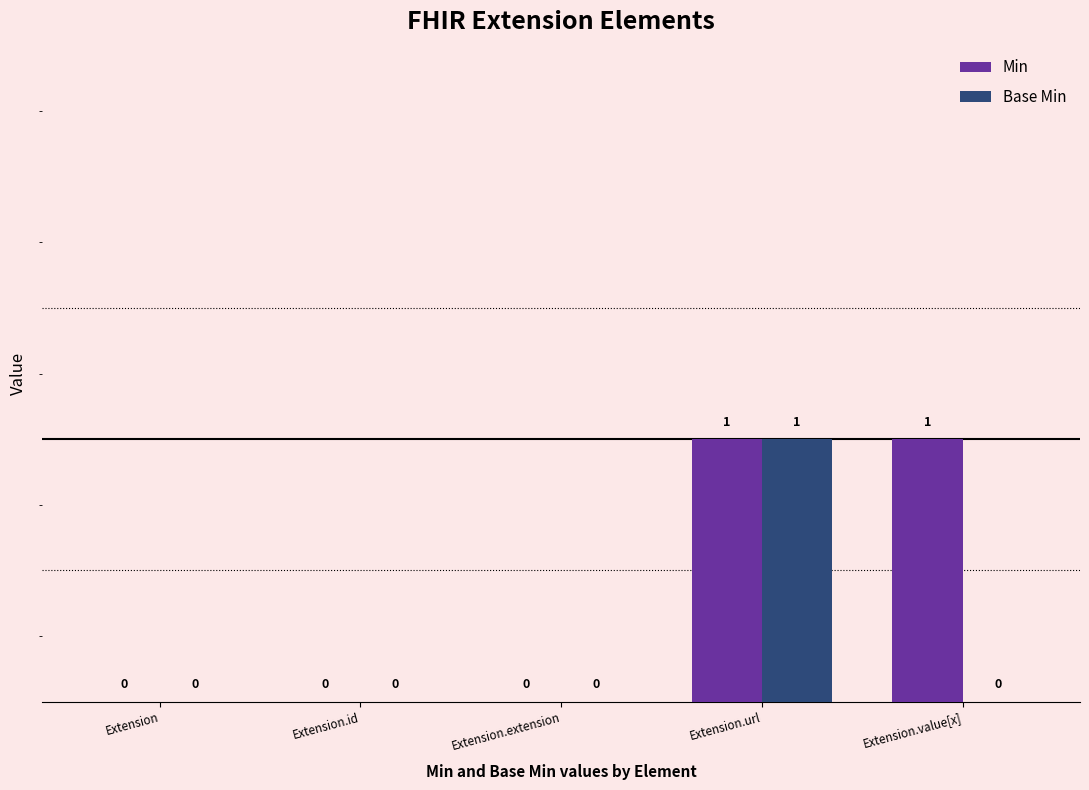

How many groups of bars are there?

5